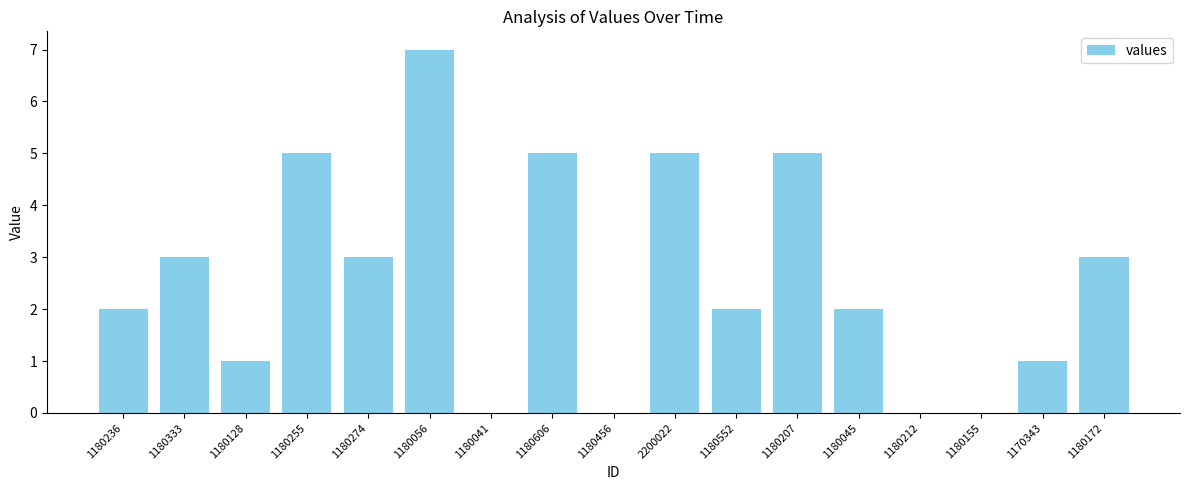

The chart shows a value of -2 at 1180456. True or false?

False